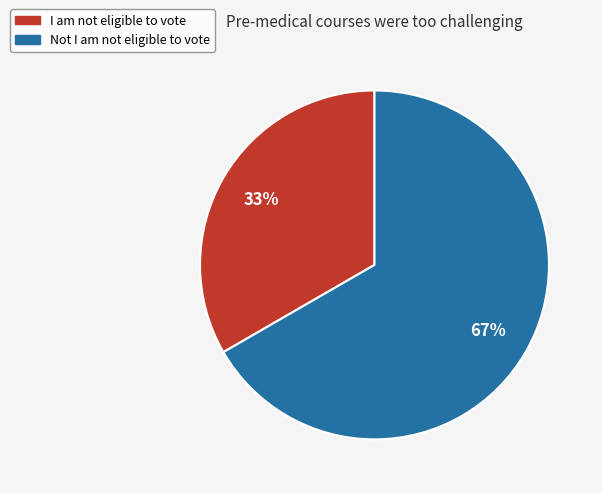

What is the largest slice in the pie chart?

Not I am not eligible to vote